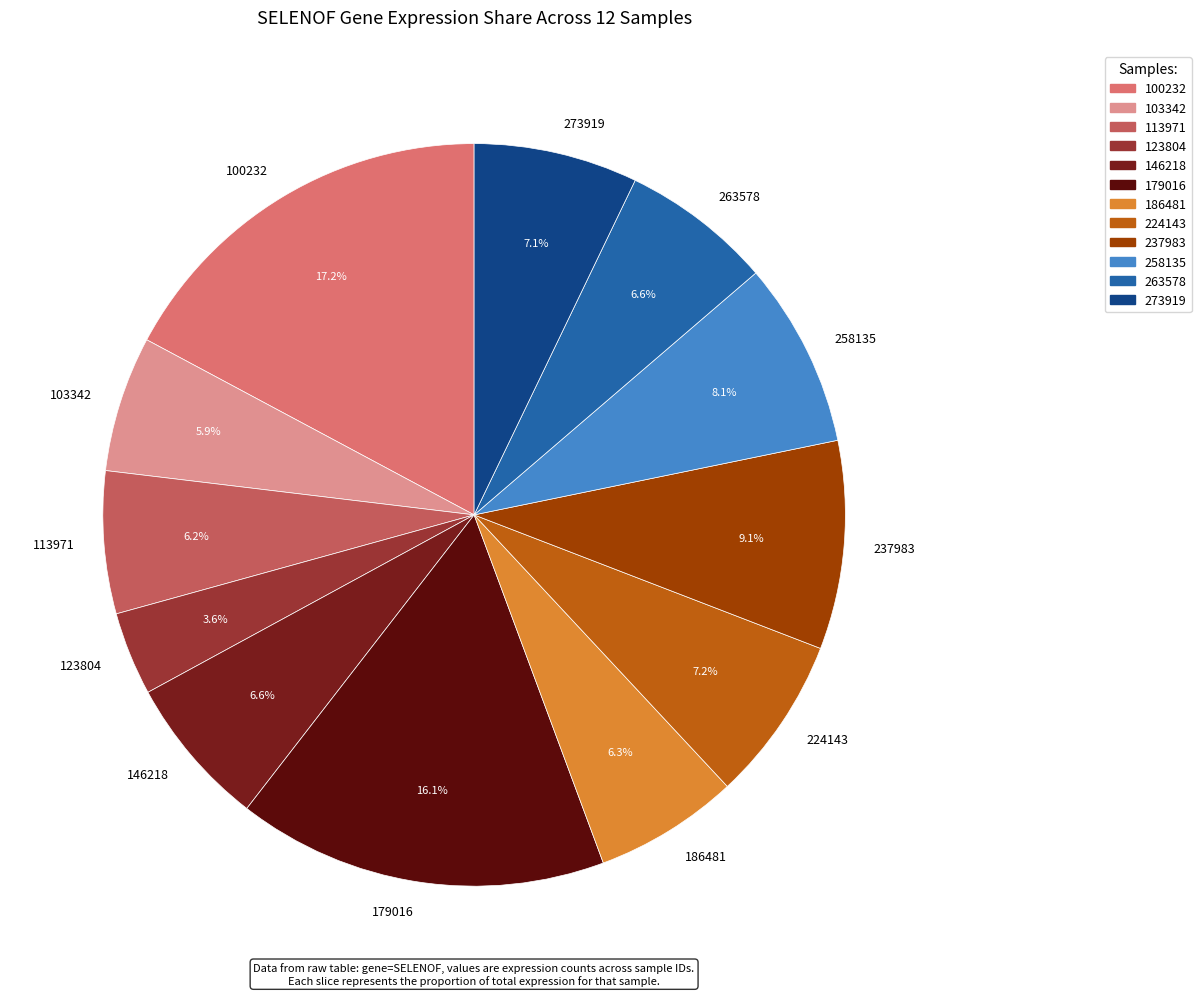

Count the number of slices in the pie.

12